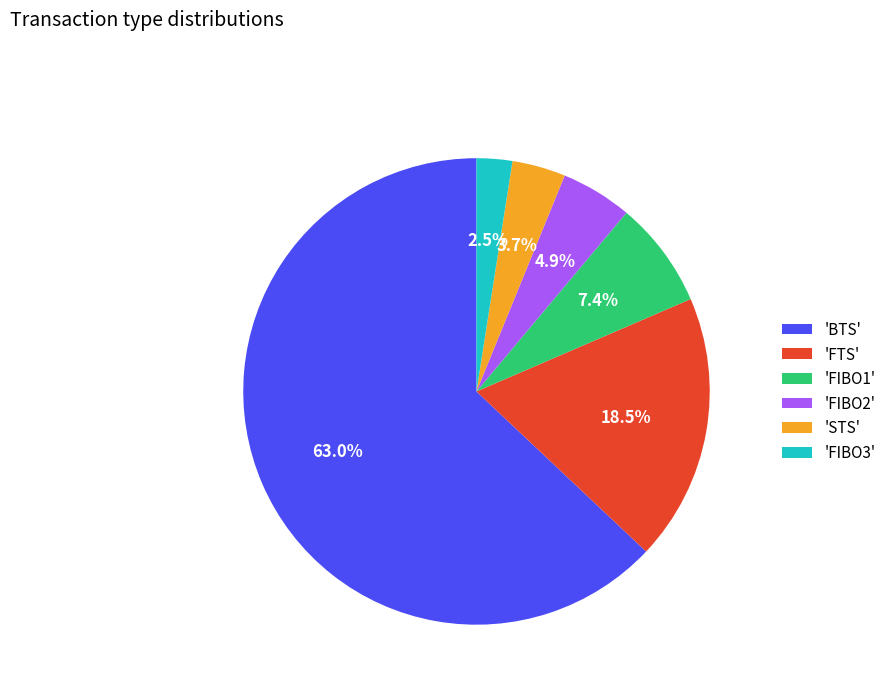

How many slices are in this pie chart?

6